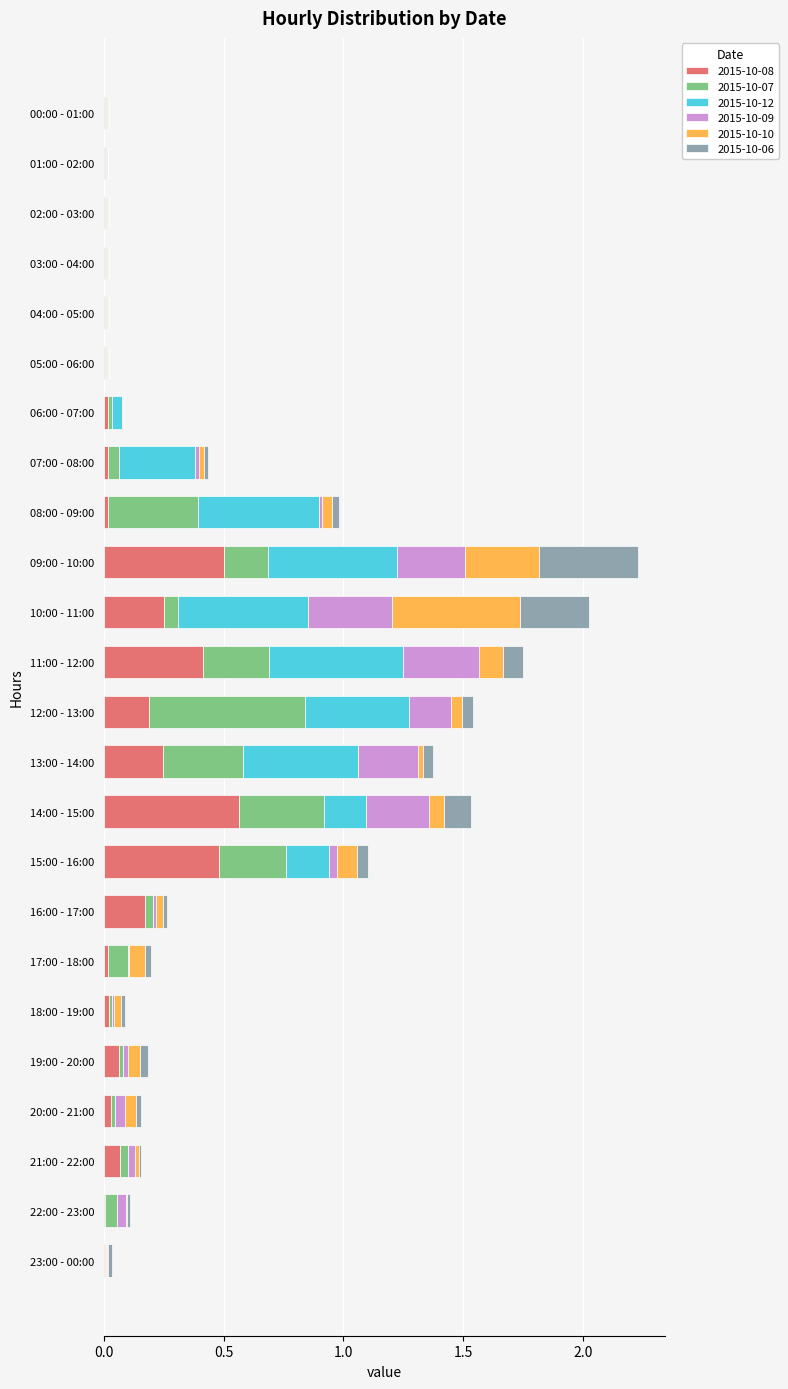

Reading left to right, what are all the values shown in this chart?

2015-10-08: 0.0	0.0	0.0	0.0	0.0	0.0	0.0	0.0	0.0	0.5	0.3	0.4	0.2	0.2	0.6	0.5	0.2	0.0	0.0	0.1	0.0	0.1	0.0	0.0
2015-10-07: 0.0	0.0	0.0	0.0	0.0	0.0	0.0	0.0	0.4	0.2	0.1	0.3	0.7	0.3	0.4	0.3	0.0	0.1	0.0	0.0	0.0	0.0	0.0	0.0
2015-10-12: 0.0	0.0	0.0	0.0	0.0	0.0	0.0	0.3	0.5	0.5	0.5	0.6	0.4	0.5	0.2	0.2	0.0	0.0	0.0	0.0	0.0	0.0	0.0	0.0
2015-10-09: 0.0	0.0	0.0	0.0	0.0	0.0	0.0	0.0	0.0	0.3	0.3	0.3	0.2	0.3	0.3	0.0	0.0	0.0	0.0	0.0	0.0	0.0	0.0	0.0
2015-10-10: 0.0	0.0	0.0	0.0	0.0	0.0	0.0	0.0	0.0	0.3	0.5	0.1	0.0	0.0	0.1	0.1	0.0	0.1	0.0	0.1	0.0	0.0	0.0	0.0
2015-10-06: 0.0	0.0	0.0	0.0	0.0	0.0	0.0	0.0	0.0	0.4	0.3	0.1	0.0	0.0	0.1	0.0	0.0	0.0	0.0	0.0	0.0	0.0	0.0	0.0